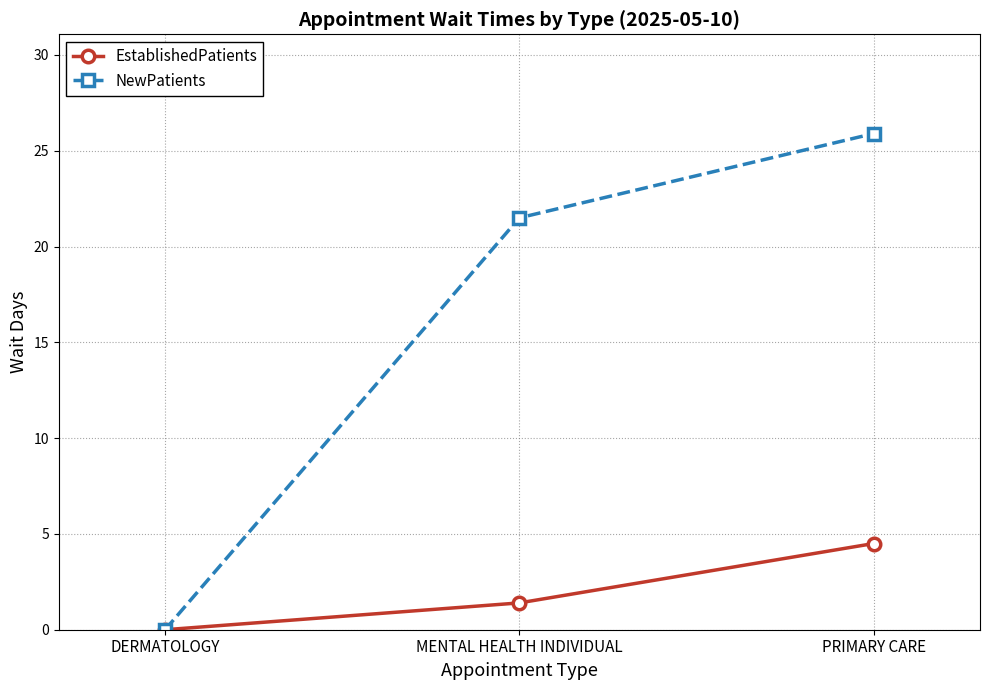

Does the chart have visible grid lines?

Yes